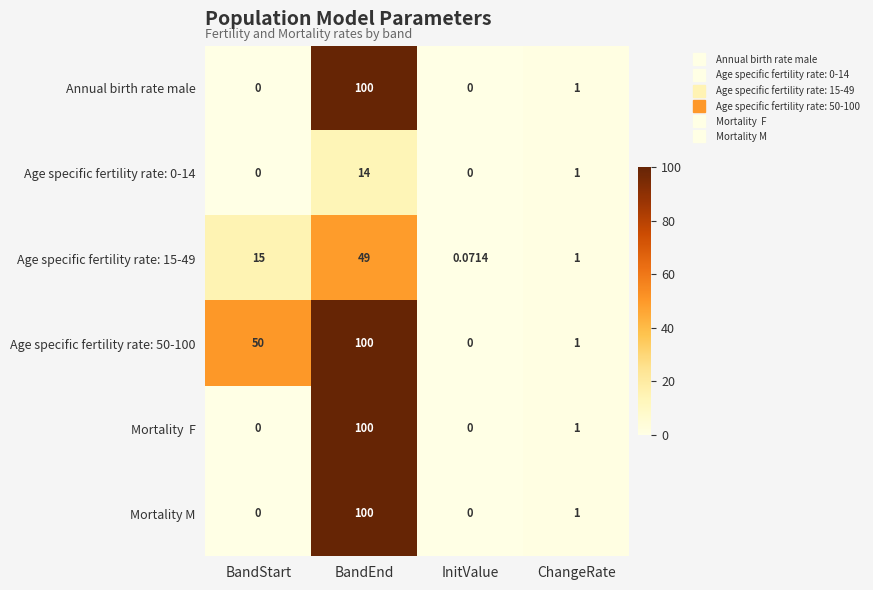

At which category is the sum across all series the highest?

BandEnd